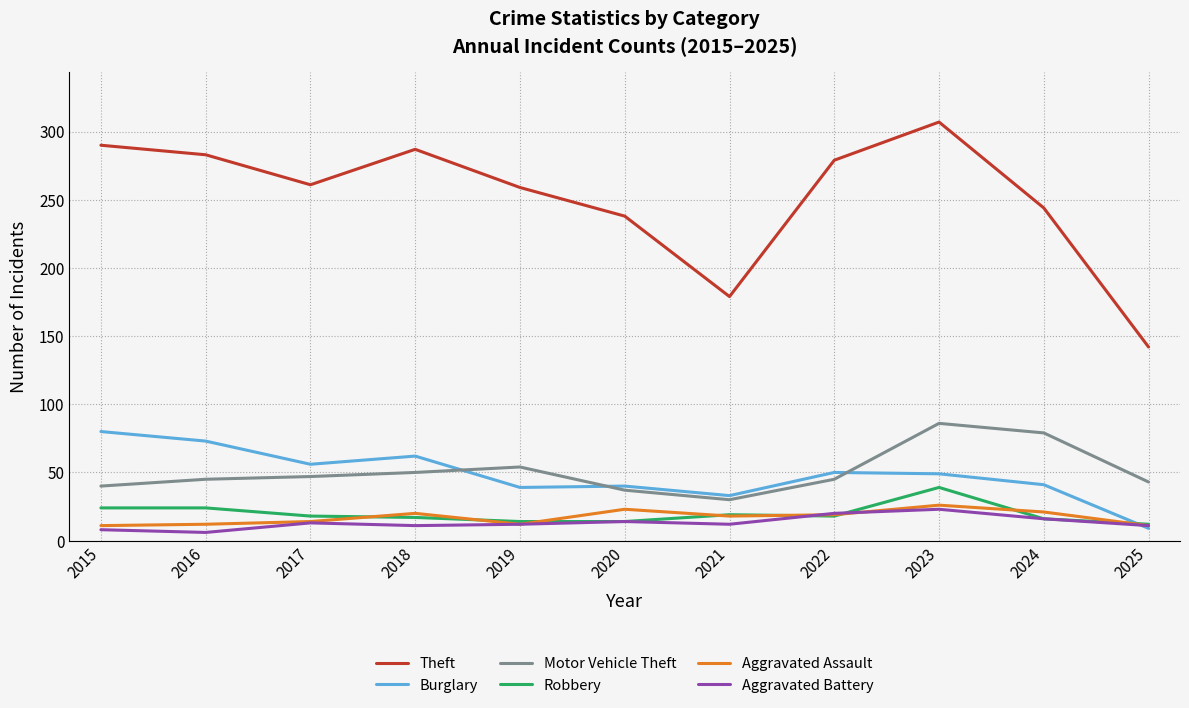

What is the approximate value of Motor Vehicle Theft at 2024, to the nearest 10?

80